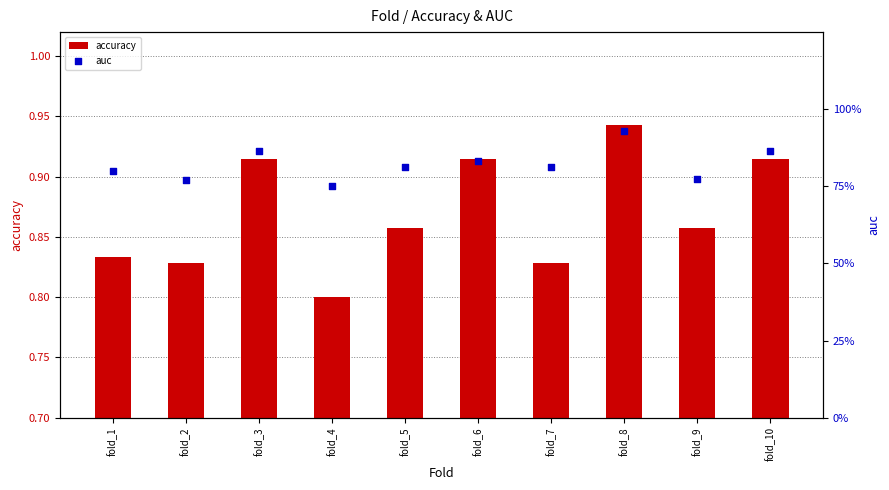

Is the value of accuracy at fold_7 greater than the value of auc at fold_8?

No